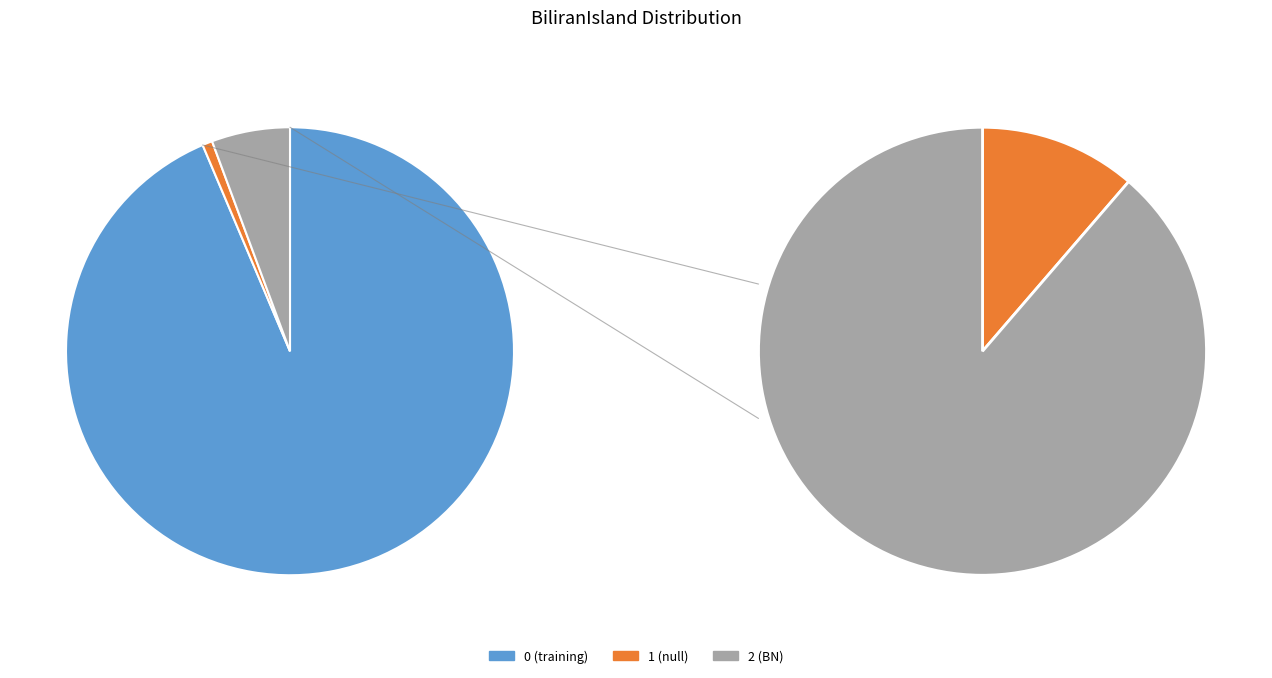

Is 0 the majority of the pie?

Yes